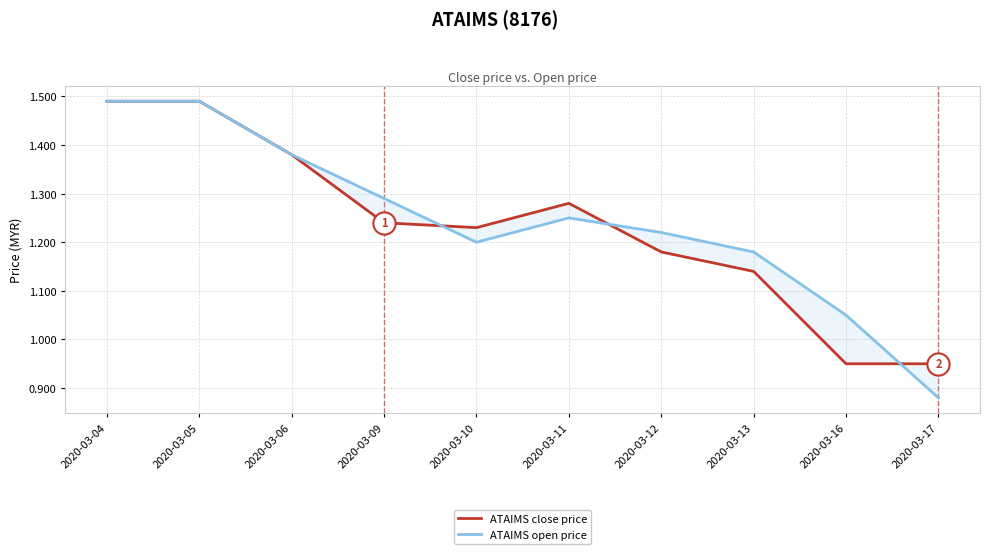

What are all the series names shown in the legend?

ATAIMS close price, ATAIMS open price